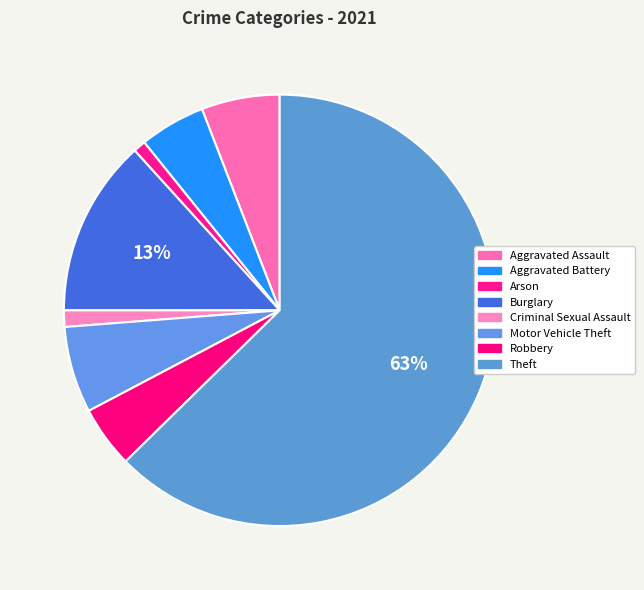

What is the change in value from Burglary to Criminal Sexual Assault?

-39